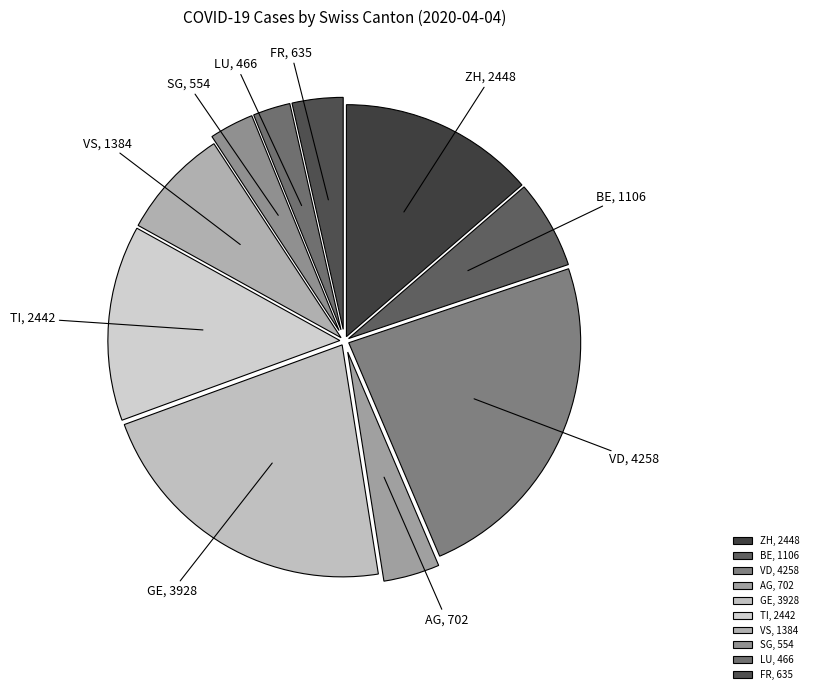

Is FR the majority of the pie?

No